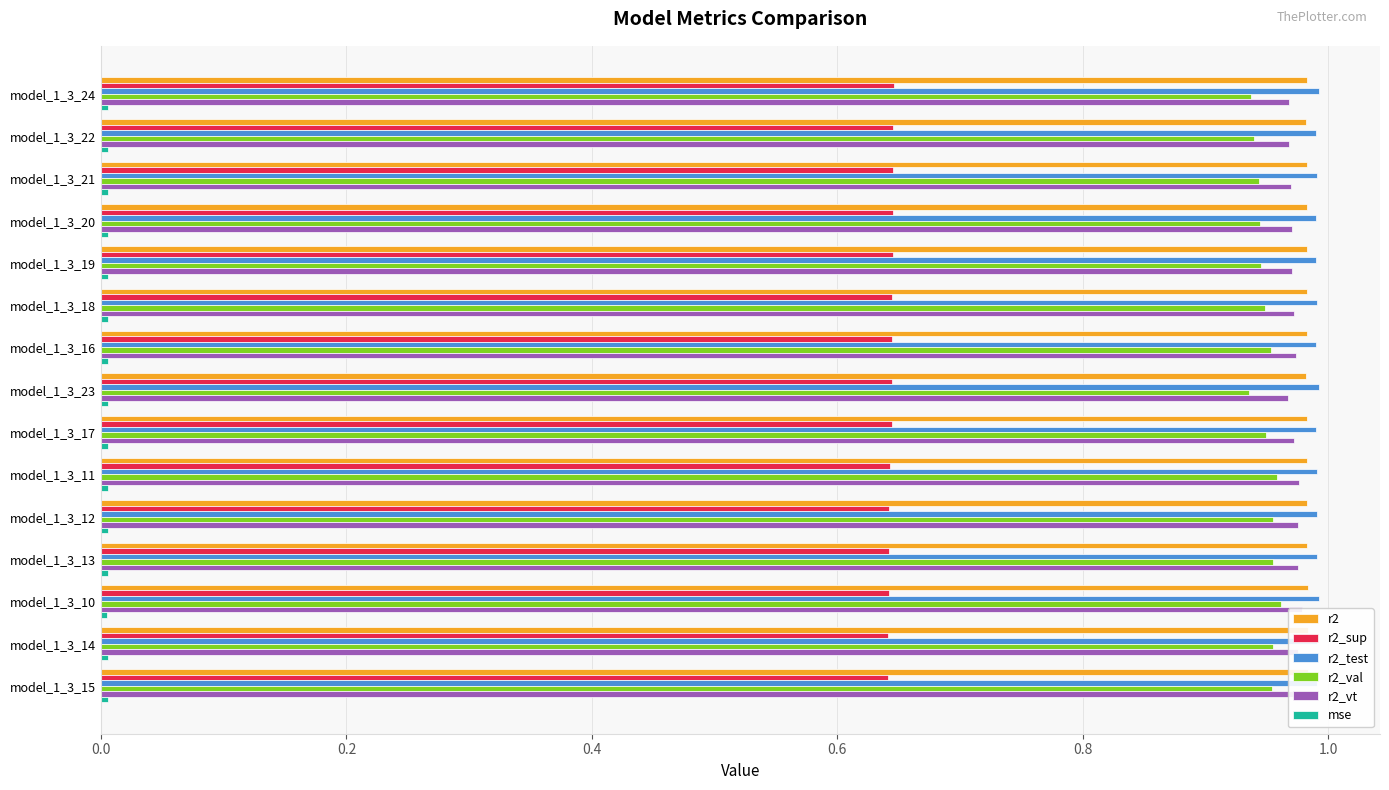

True or false: r2 has a value of 1.3 at model_1_3_12.

False